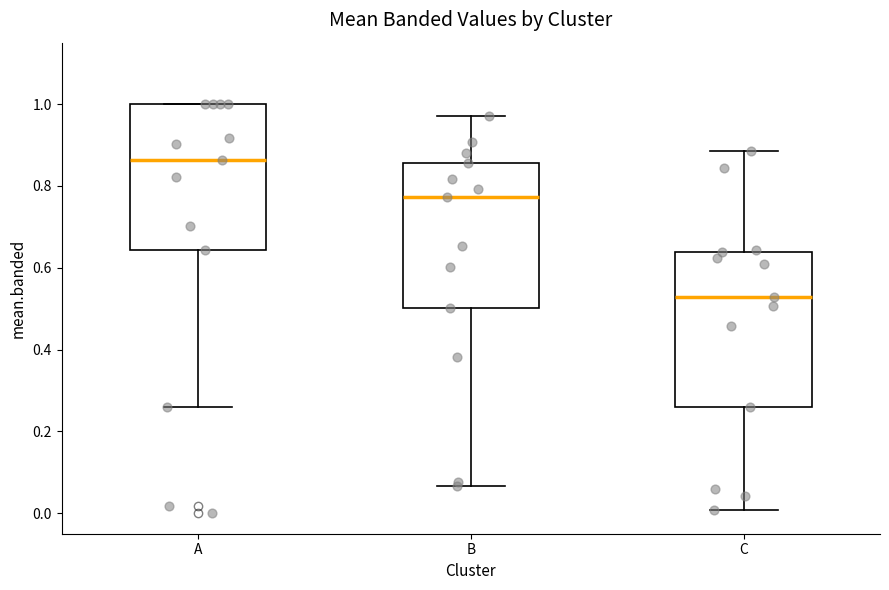

Where is the lower edge of the box for A on the y-axis? The values are not printed on the chart, so give them approximately, as read against the axis.

0.64